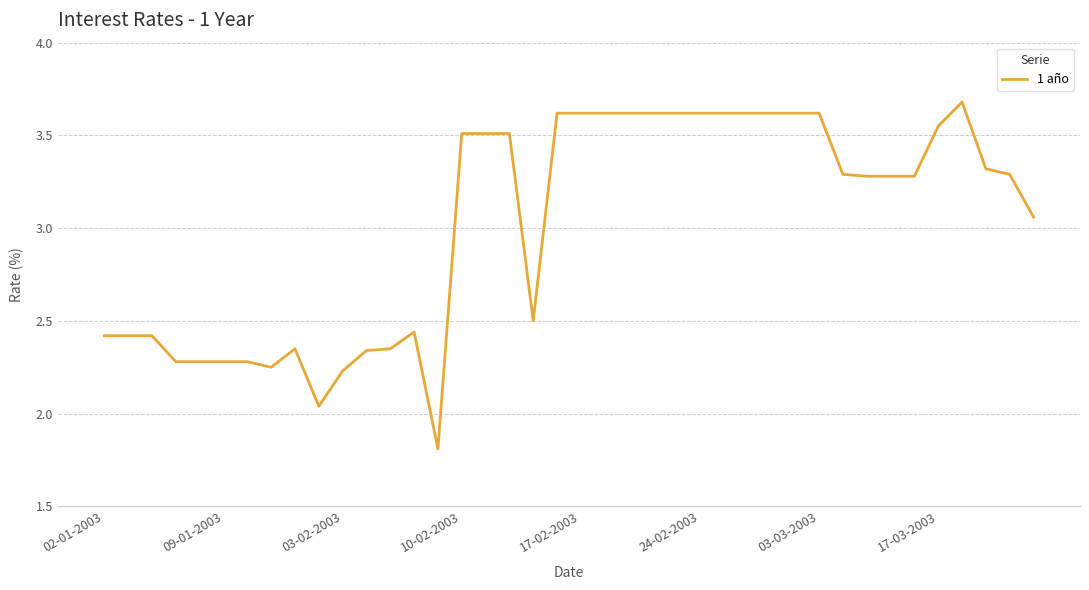

What is the average value?

3.0